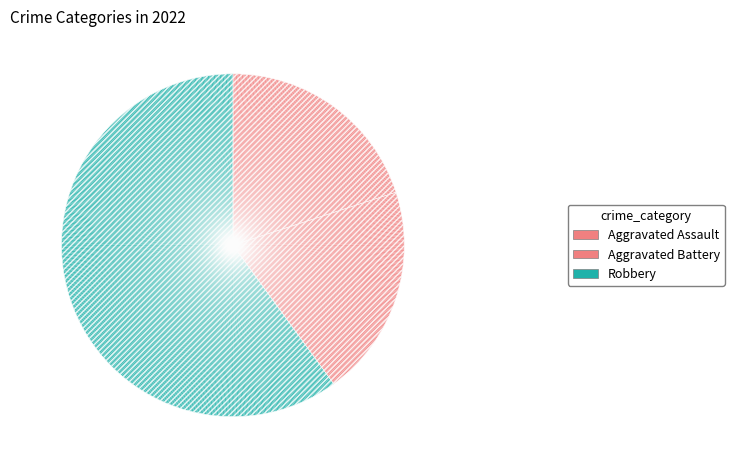

What is the majority slice?

Robbery